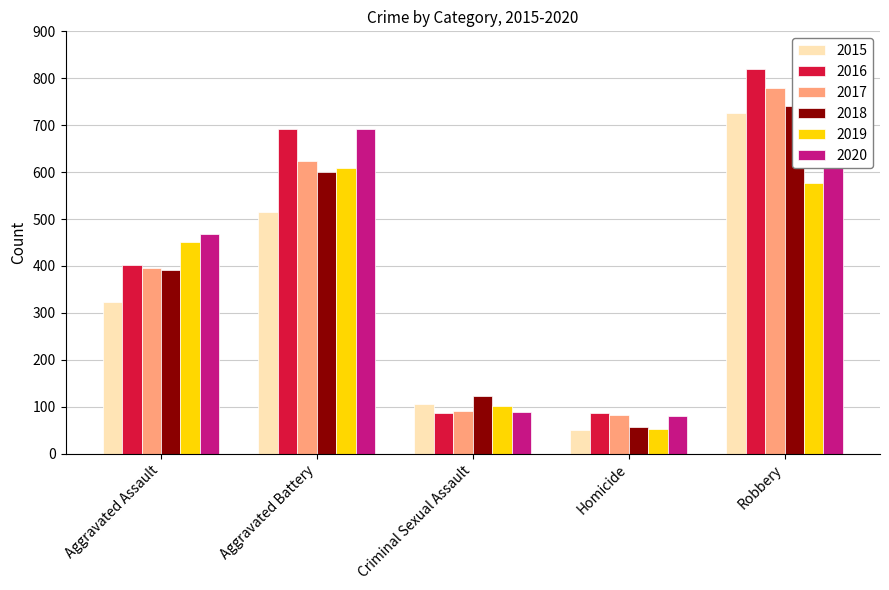

What is the total value across all series at Aggravated Battery?

3728